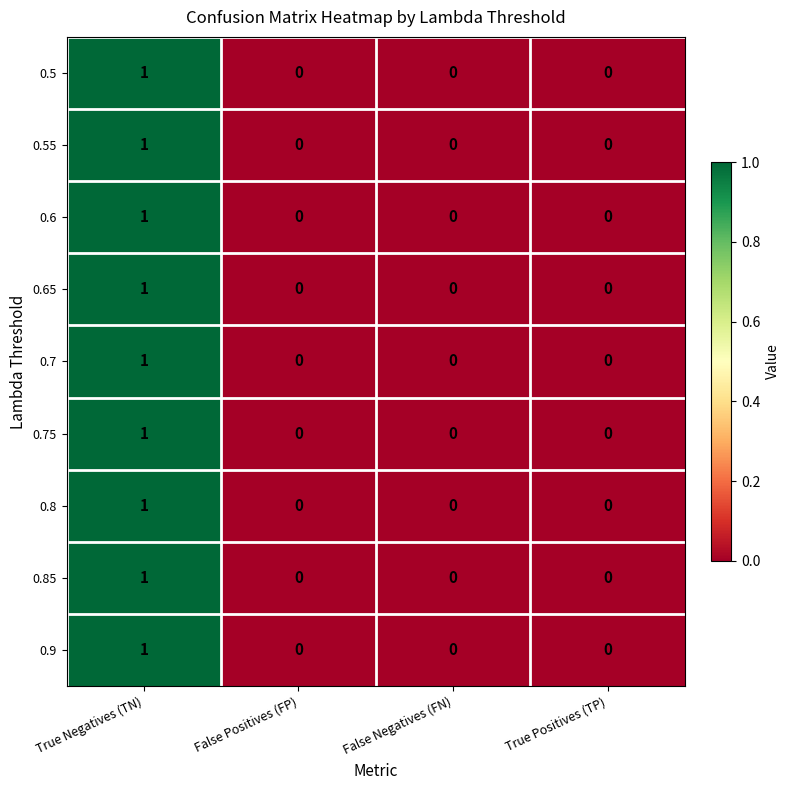

The 0.65 series shows 0 at False Positives (FP). True or false?

True